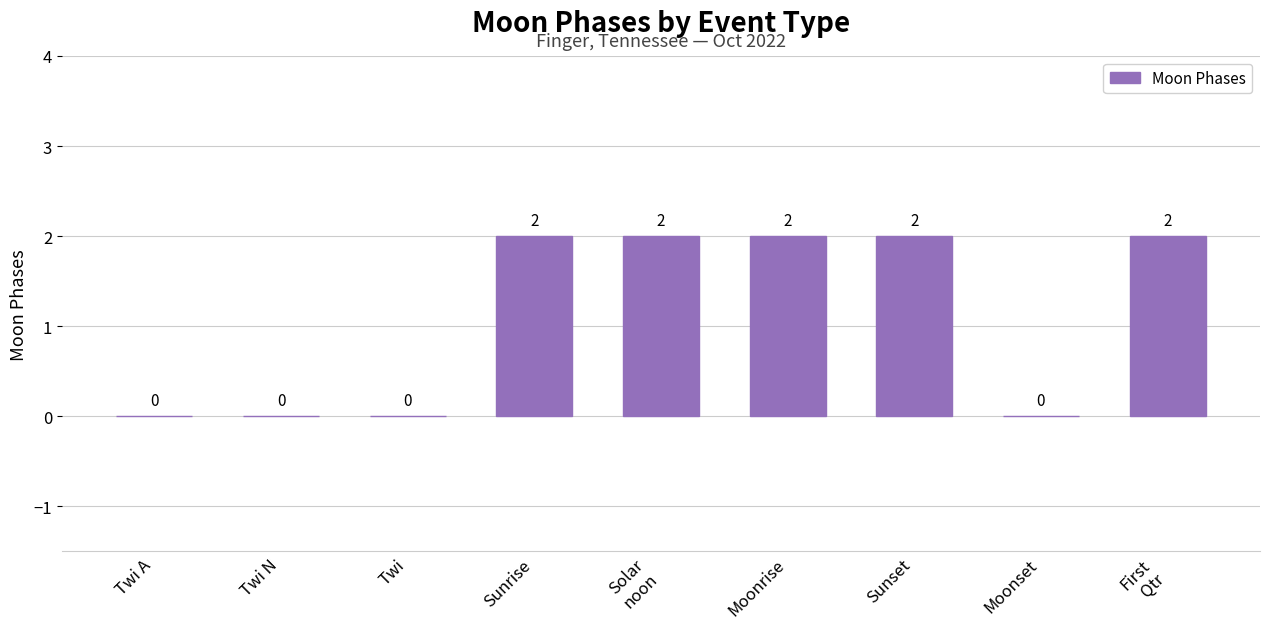

Reading right to left, list all the values displayed in this chart.

2	0	2	2	2	2	0	0	0